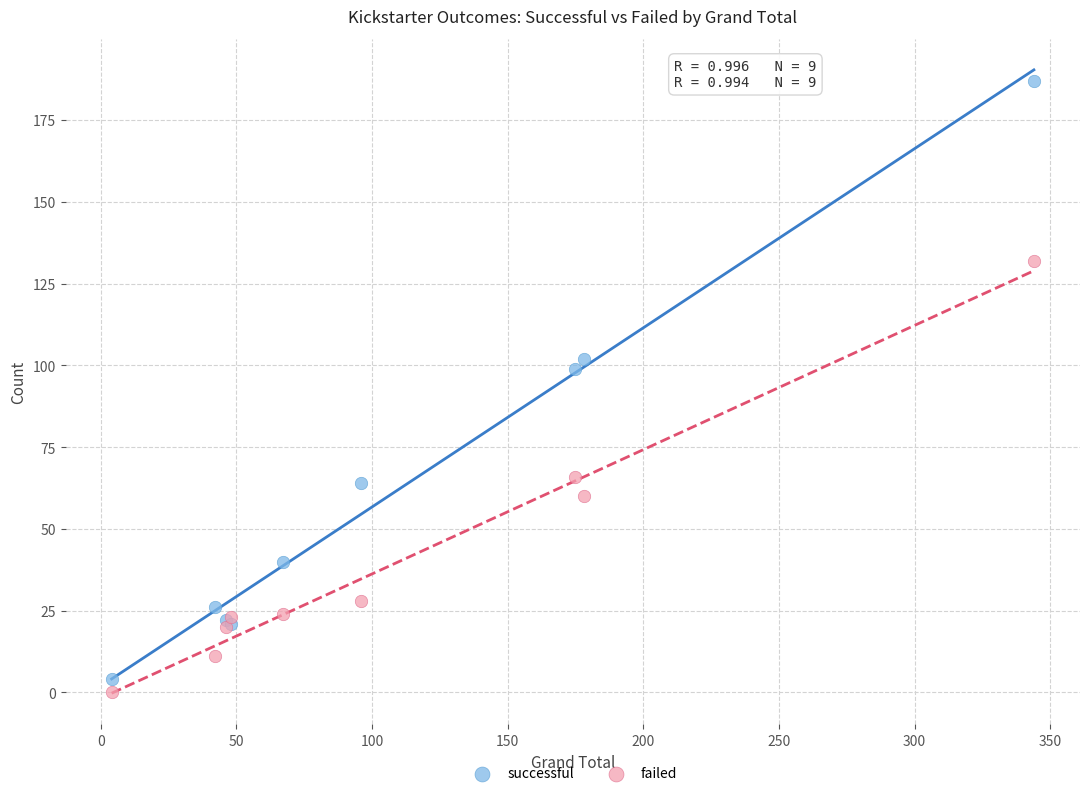

Which series reaches the maximum Y coordinate?

successful